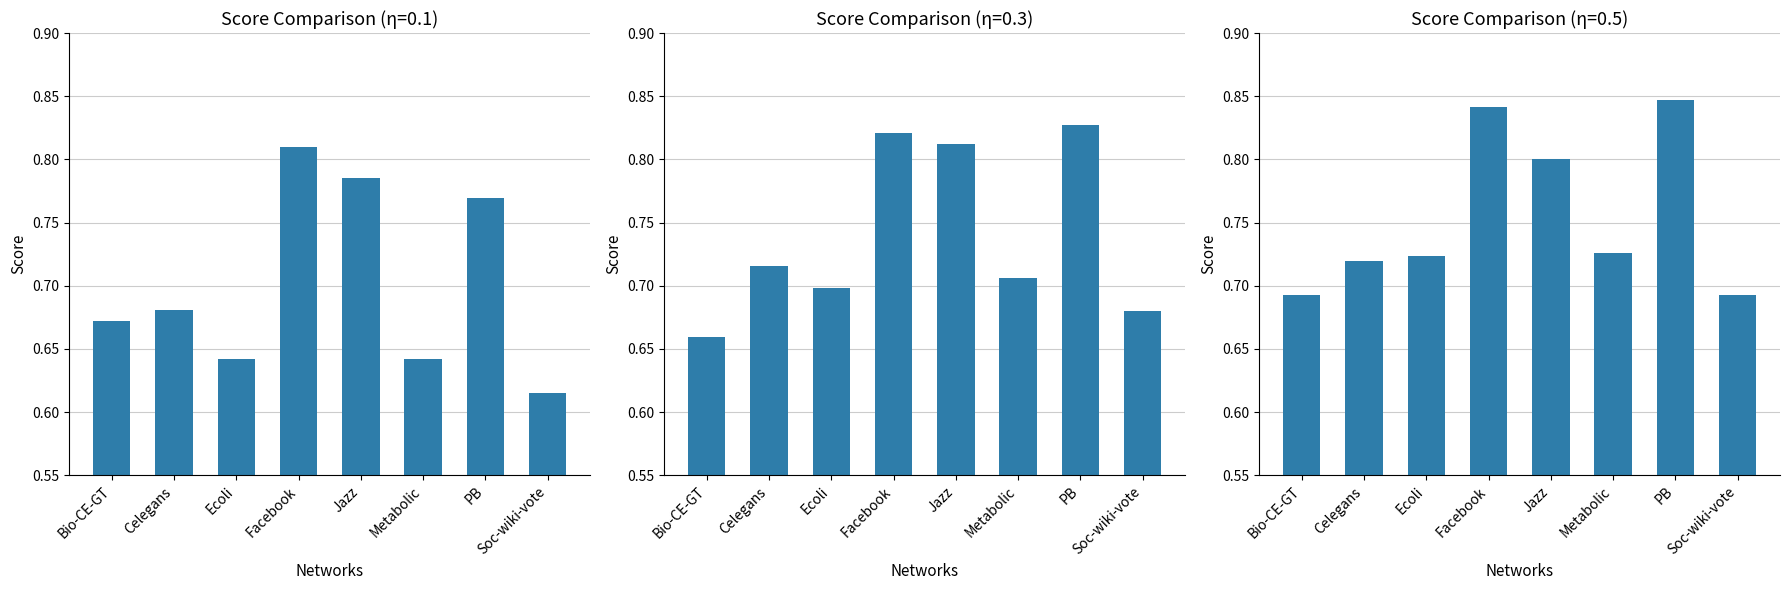

Count the number of categories in the chart.

8